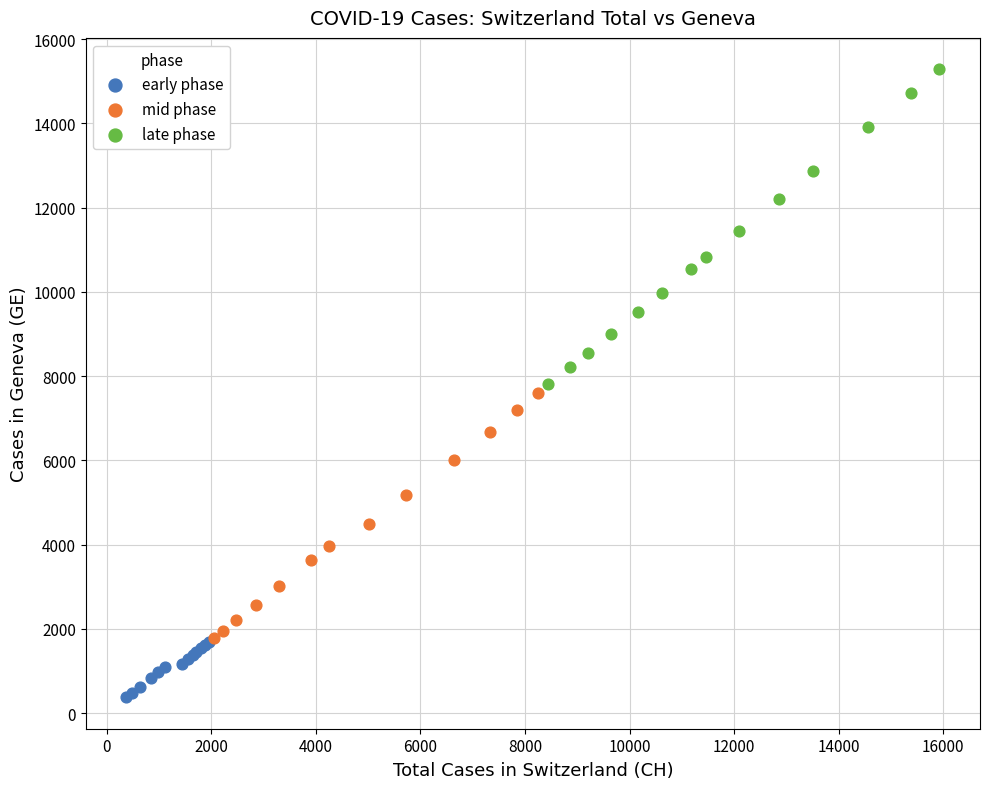

Which series reaches the maximum Y coordinate?

late phase